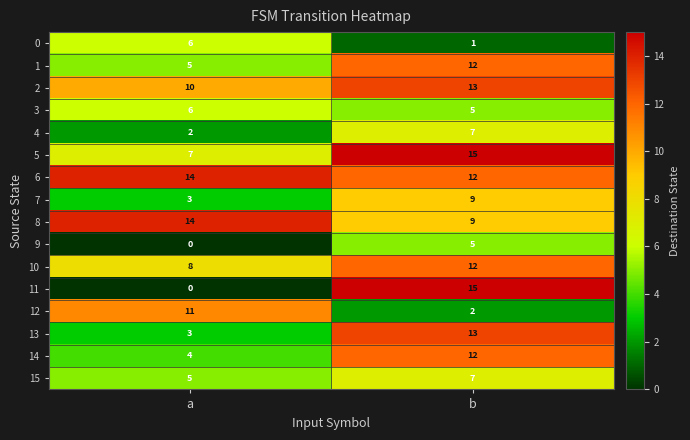

At which category is the sum across all series the highest?

b